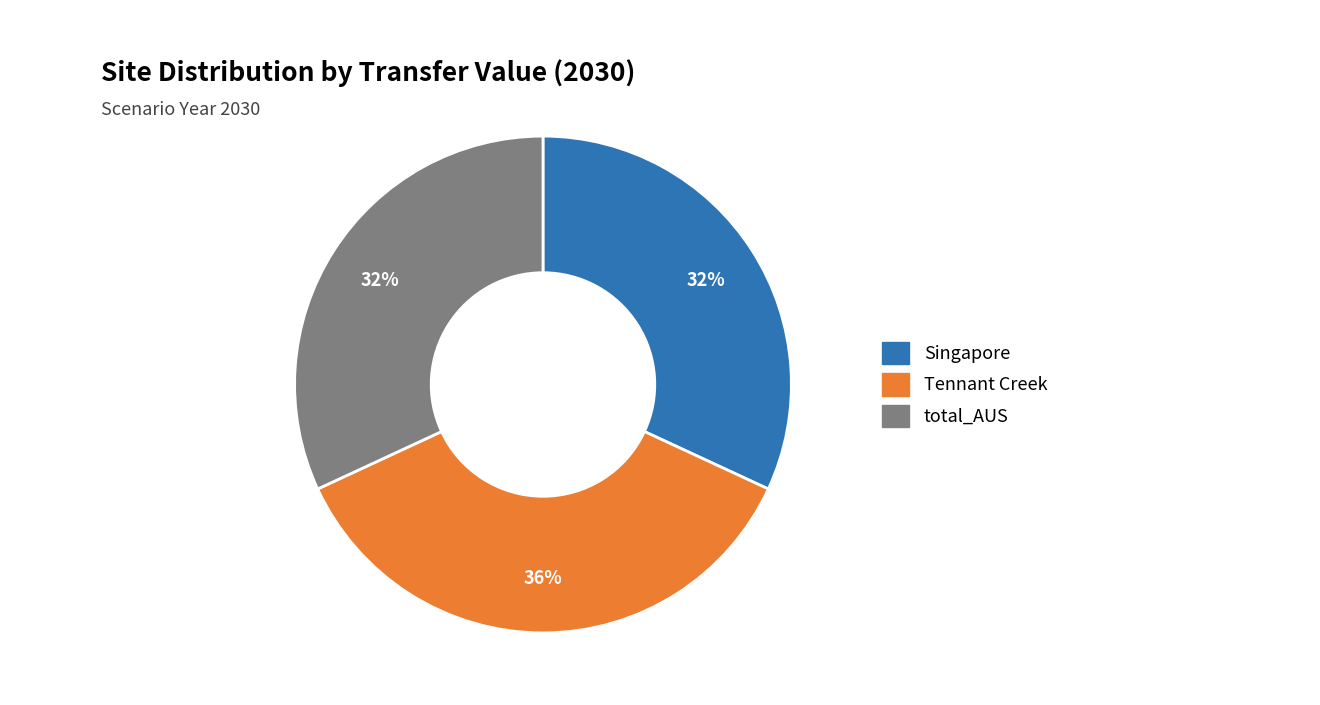

To the nearest percent, what is the average slice percentage?

33%